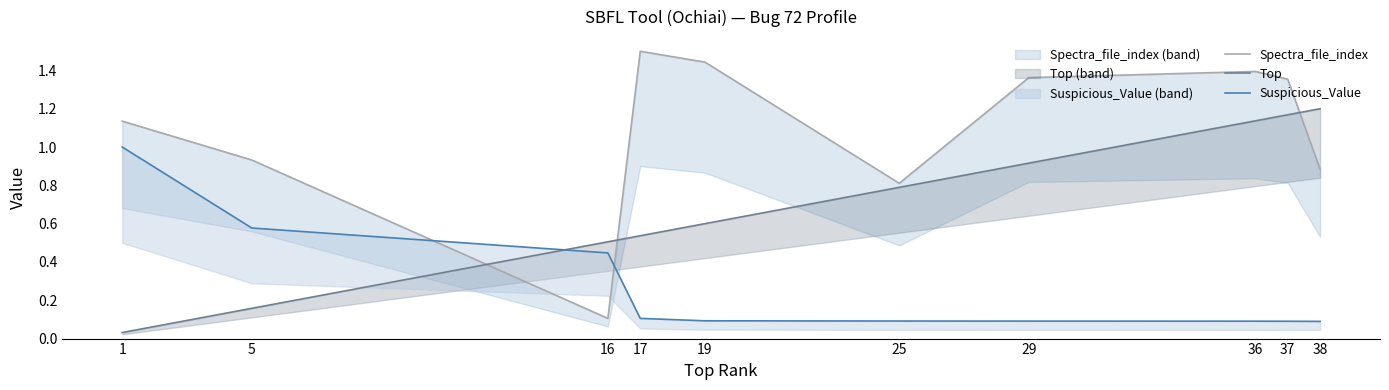

List the series in order of their peak value, highest first.

Spectra_file_index, Top, Suspicious_Value